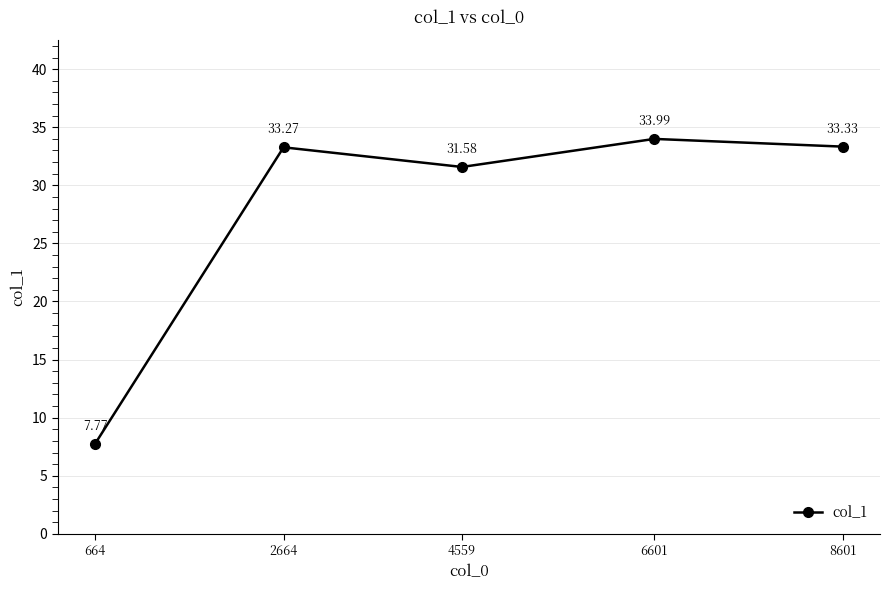

What is the greatest value displayed?

34.0